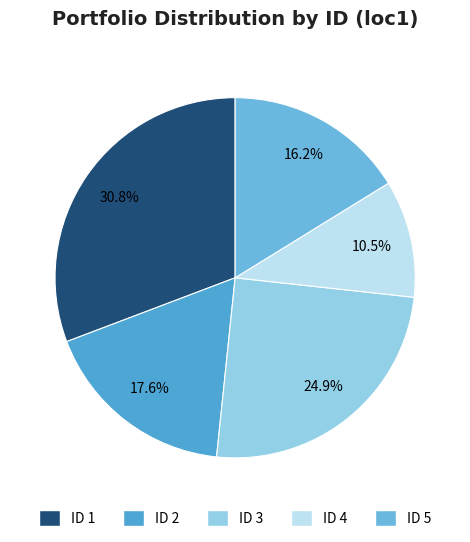

How many slices are in this pie chart?

5